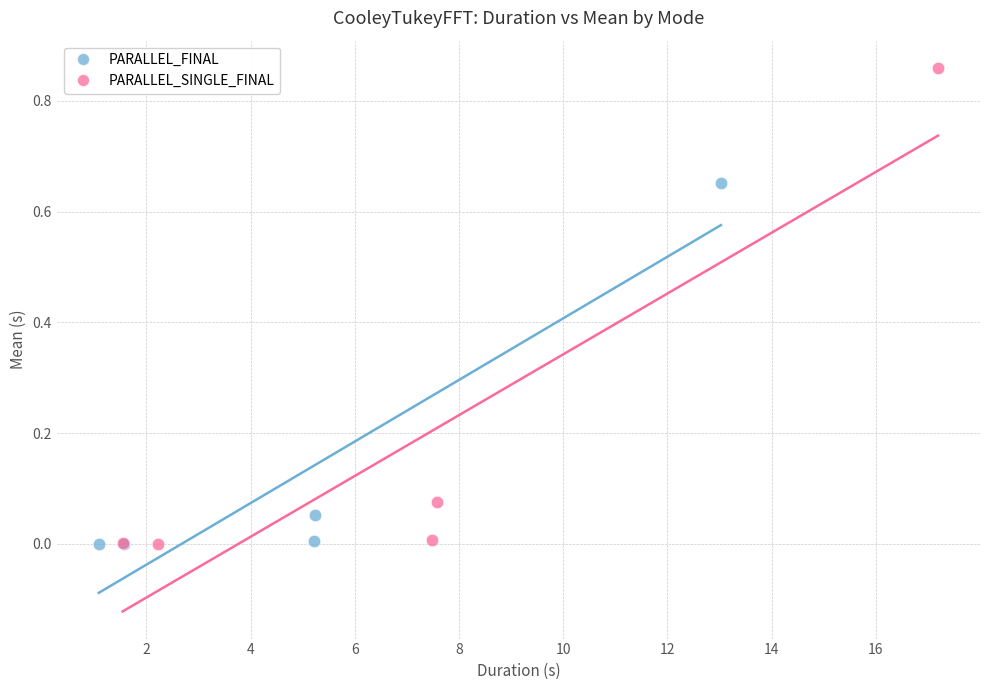

Which series reaches the maximum Y coordinate?

PARALLEL_SINGLE_FINAL